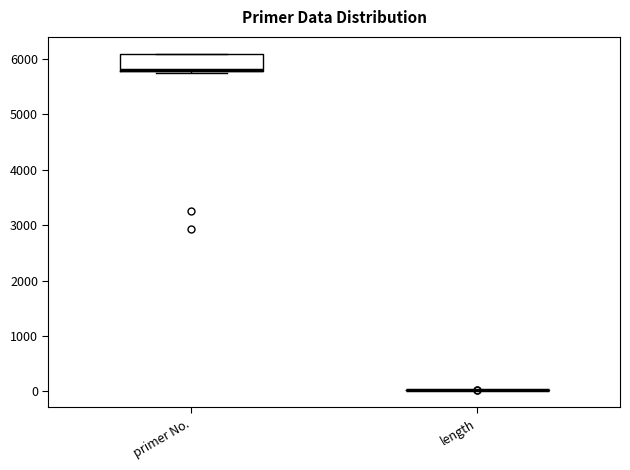

Where is the upper edge of the box for primer No. on the y-axis? The values are not printed on the chart, so give them approximately, as read against the axis.

6100